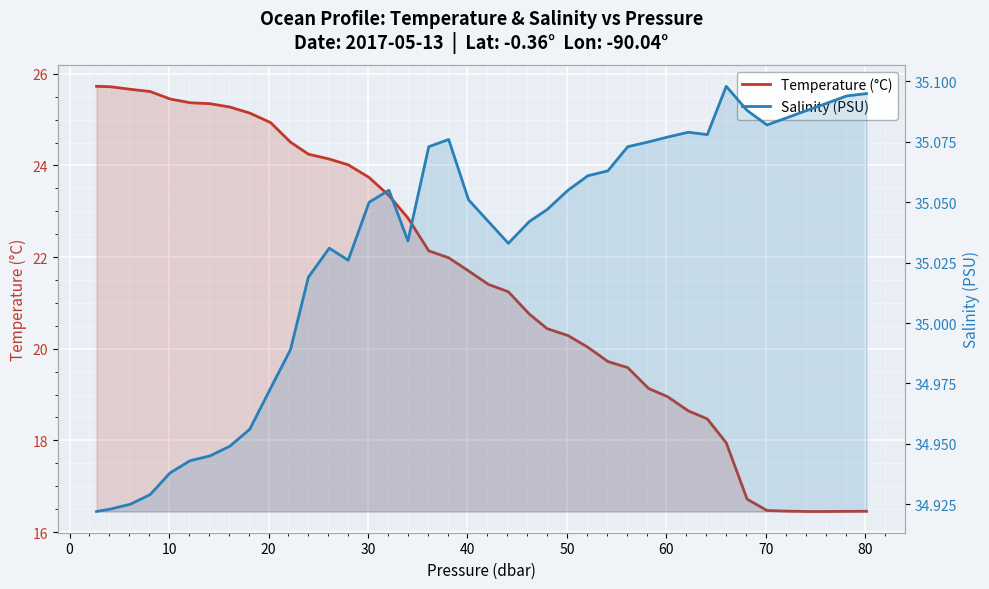

What is the difference between the maximum and minimum values in the Temperature (°C) series?

9.3